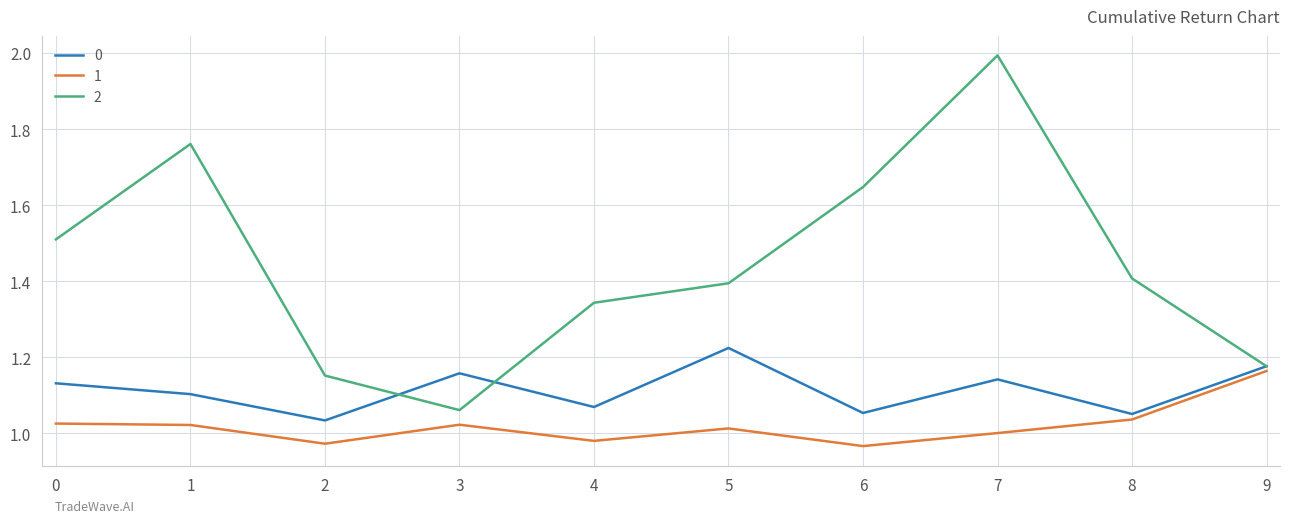

Is it true that 2 equals 2.5 at 6?

False